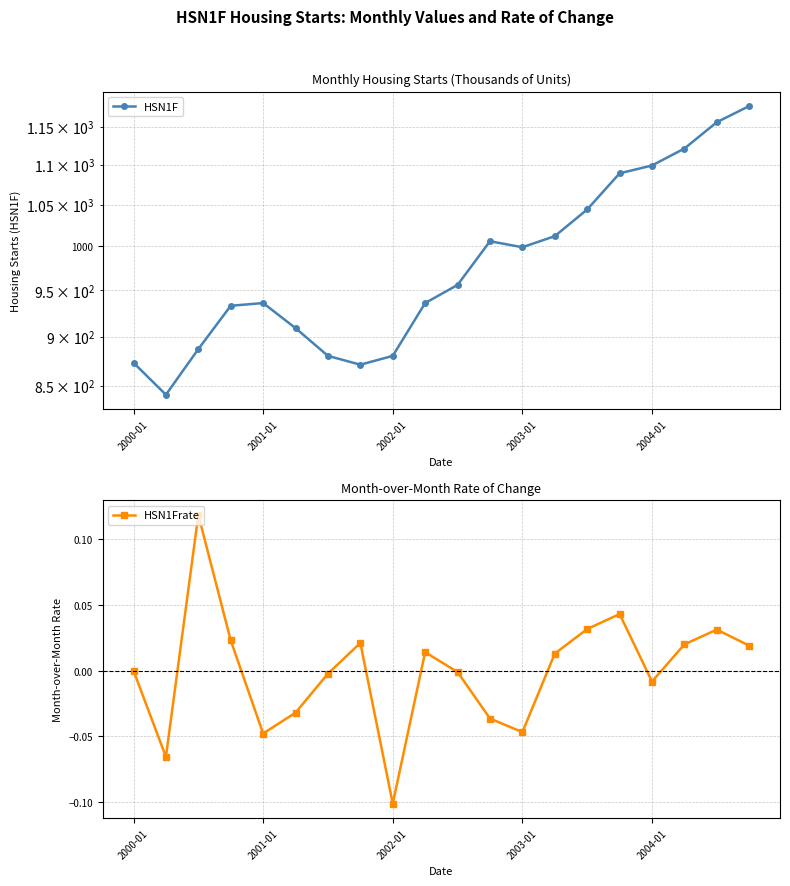

True or false: HSN1F and HSN1Frate intersect in this chart.

False